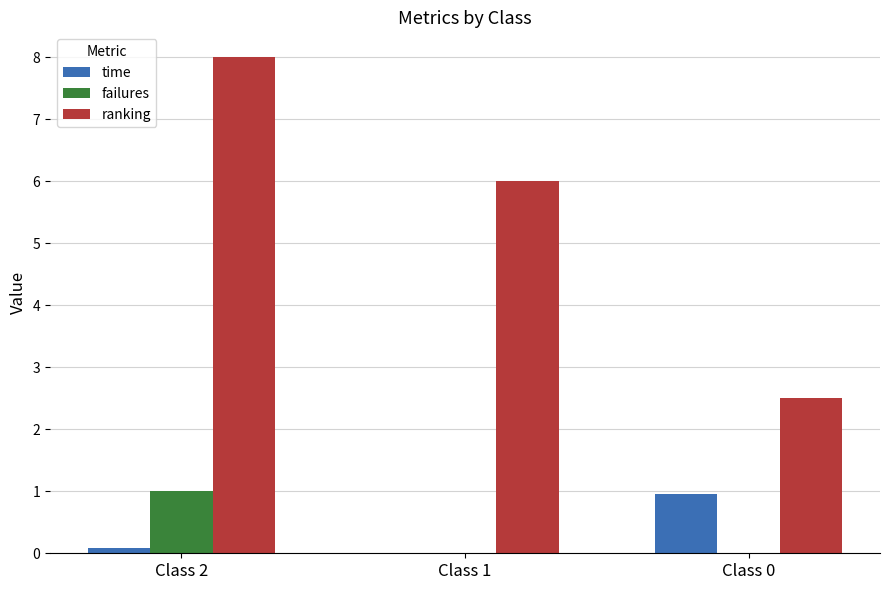

What is the total value across all series at Class 2?

9.1